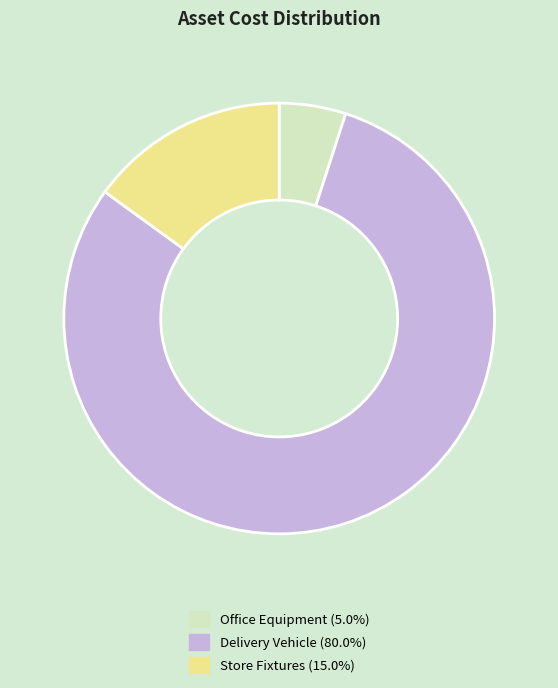

Combined, do Store Fixtures and Office Equipment account for over 50%?

No